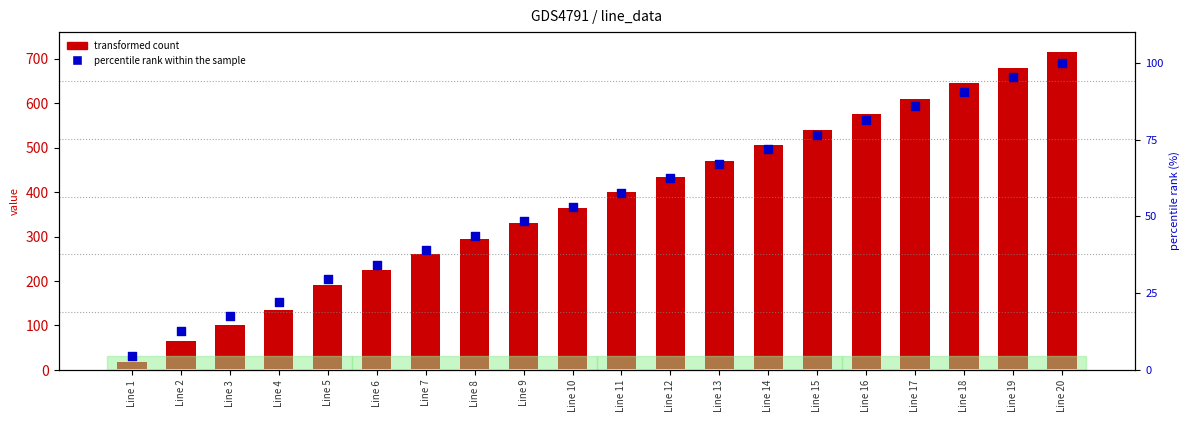

Which series contains the lowest Y value?

percentile rank within the sample